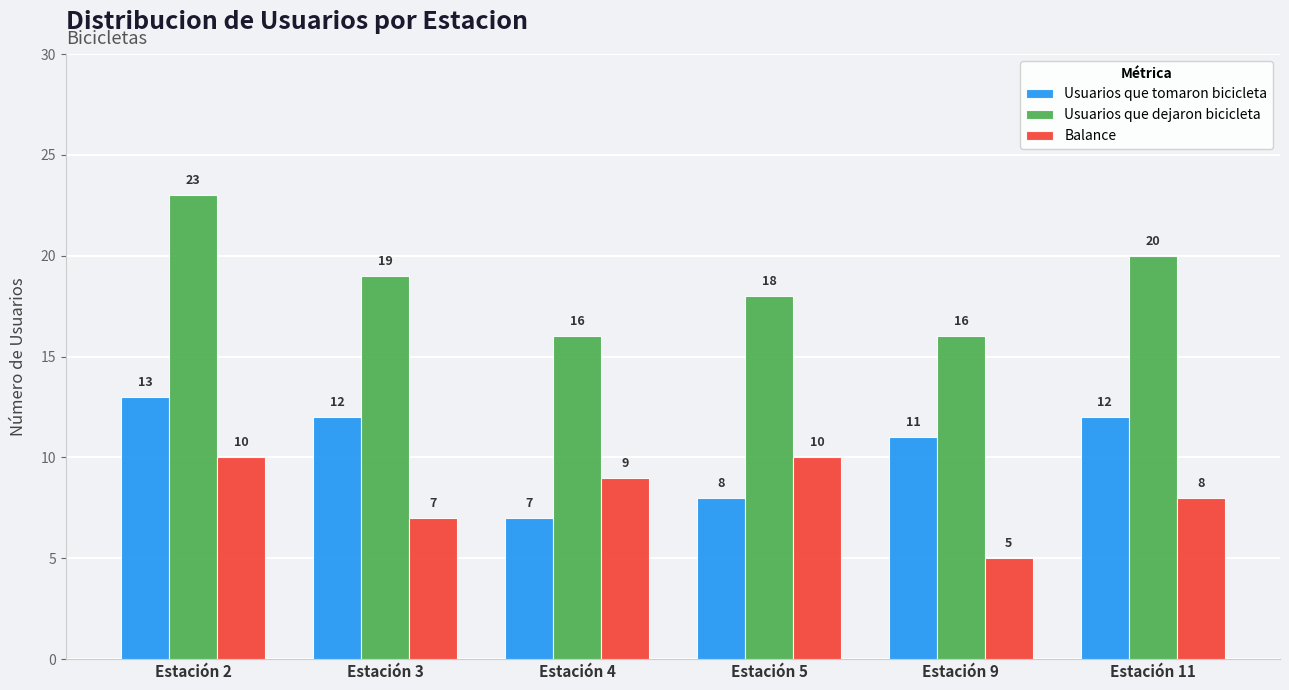

At how many categories does at least one series exceed 8?

6